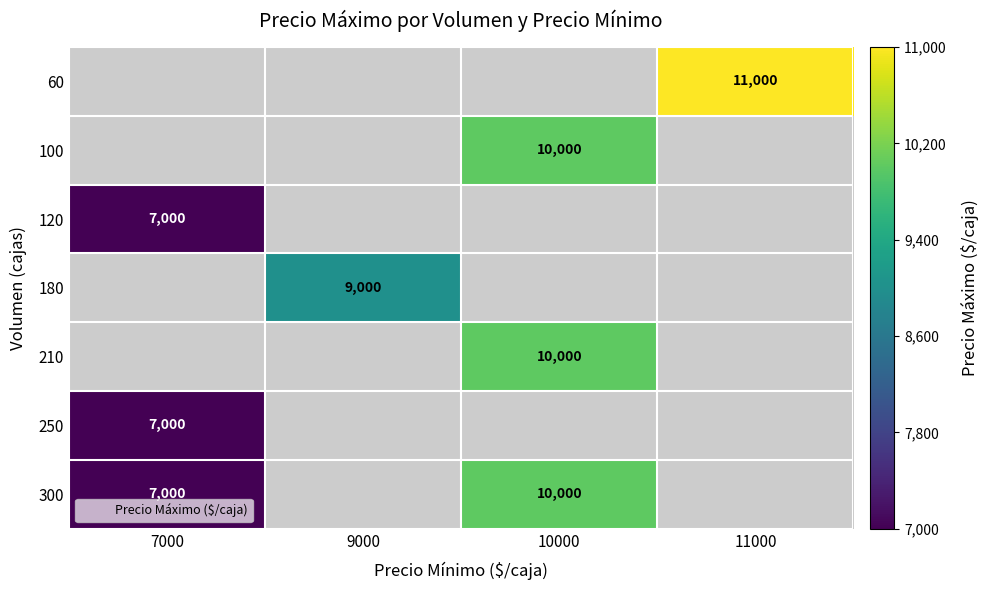

How many data points in 300 are less than 10000?

1